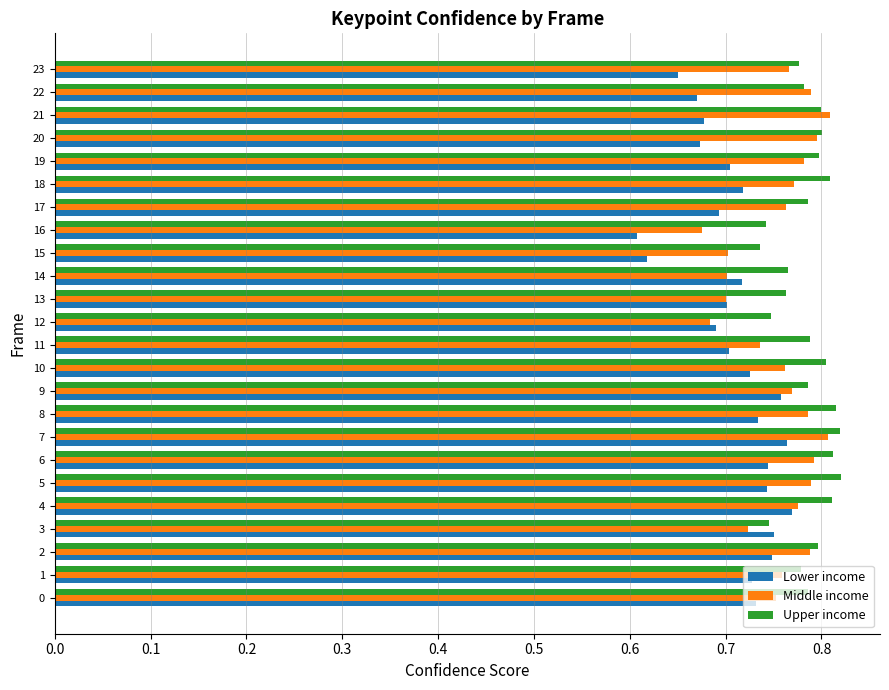

How many Upper income values are between 0 and 1?

24